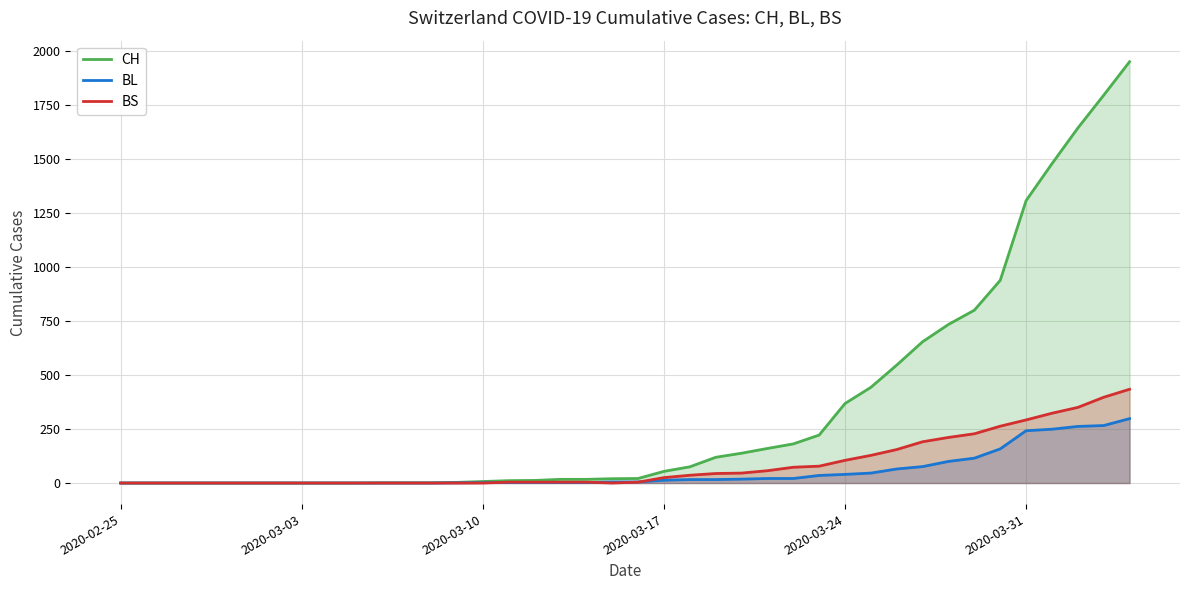

What are all the series names shown in the legend?

CH, BL, BS